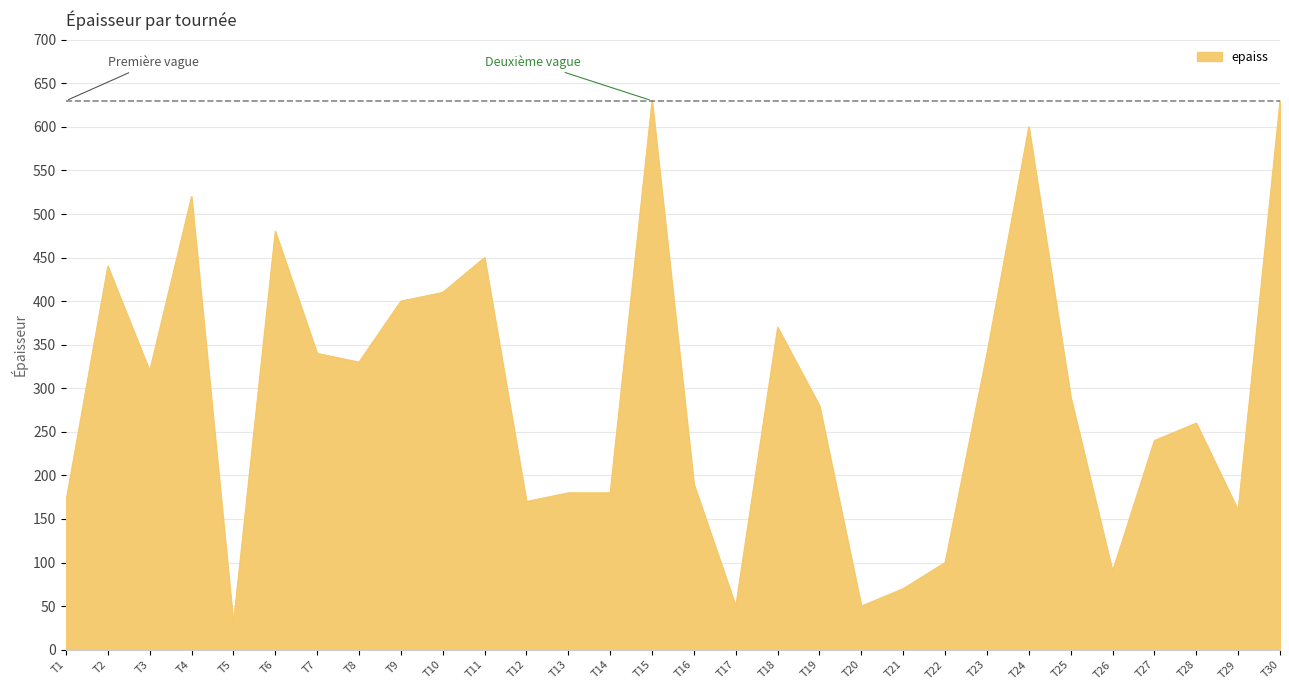

The value at T7 is 139. True or false?

False